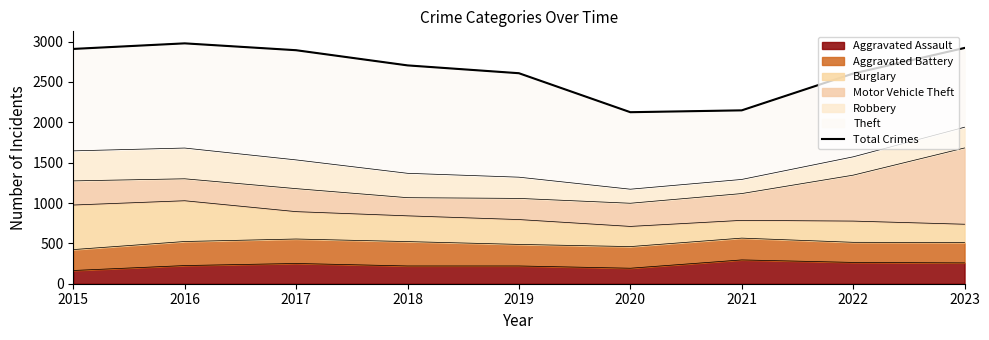

Rank the categories by value from highest to lowest.

2016, 2023, 2015, 2017, 2018, 2019, 2022, 2021, 2020